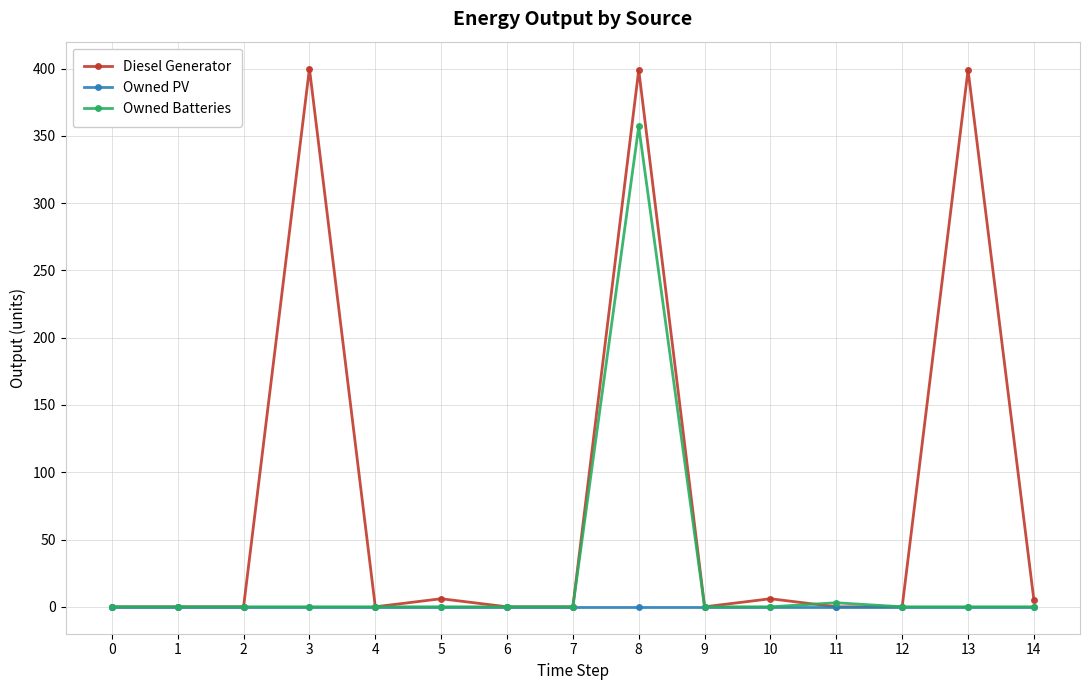

List the series in order of their peak value, highest first.

Diesel Generator, Owned Batteries, Owned PV